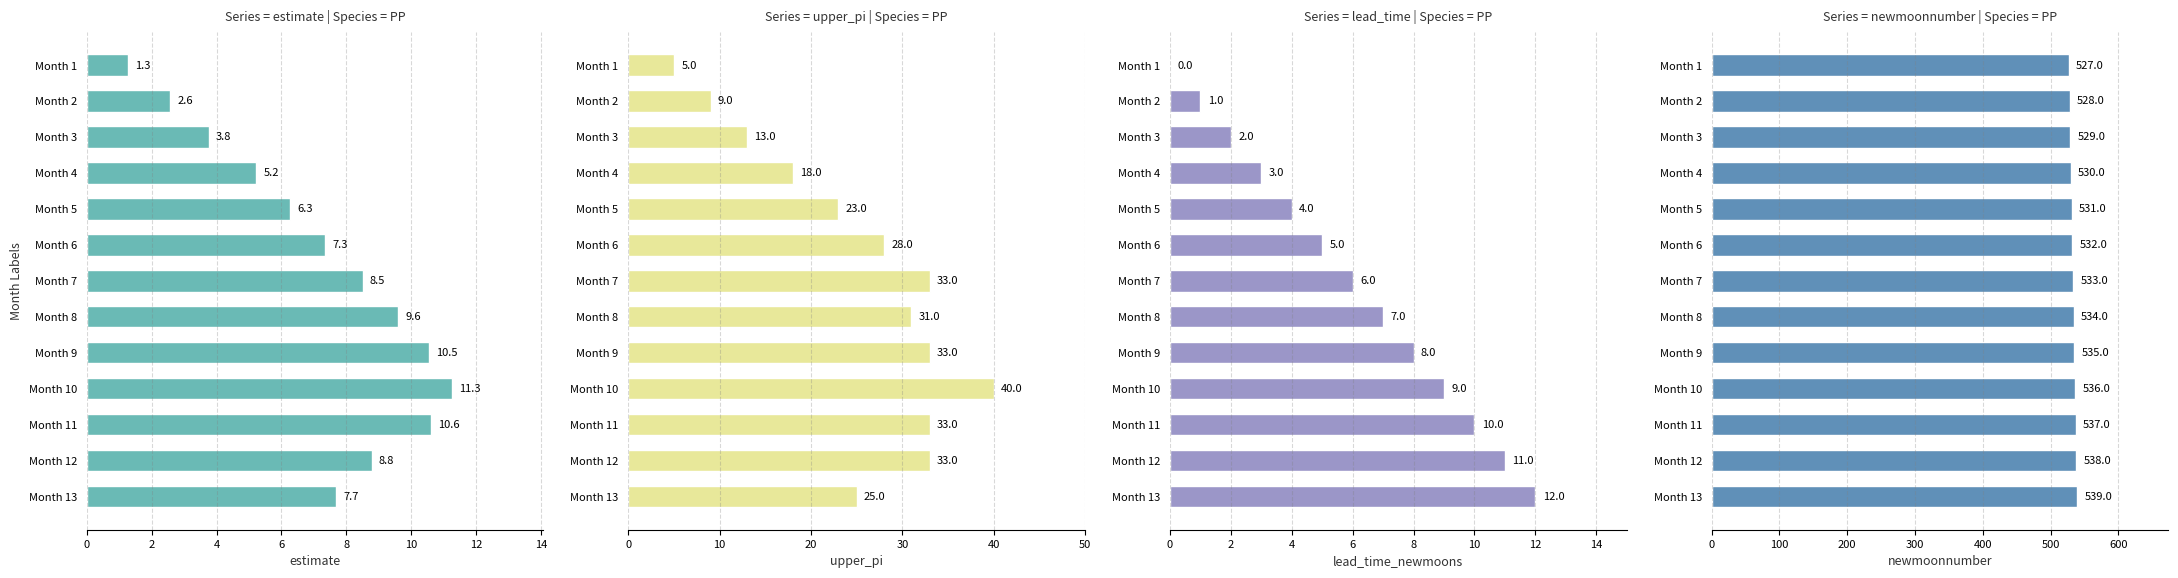

Reading left to right, transcribe all the data shown in this chart.

estimate: 1.3	2.6	3.8	5.2	6.3	7.3	8.5	9.6	10.5	11.3	10.6	8.8	7.7
upper_pi: 5.0	9.0	13.0	18.0	23.0	28.0	33.0	31.0	33.0	40.0	33.0	33.0	25.0
lead_time_newmoons: 0.0	1.0	2.0	3.0	4.0	5.0	6.0	7.0	8.0	9.0	10.0	11.0	12.0
newmoonnumber: 527.0	528.0	529.0	530.0	531.0	532.0	533.0	534.0	535.0	536.0	537.0	538.0	539.0